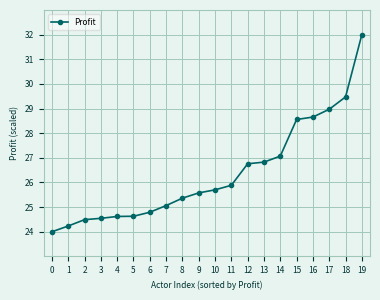

At which category does the chart reach its peak across all series?

19